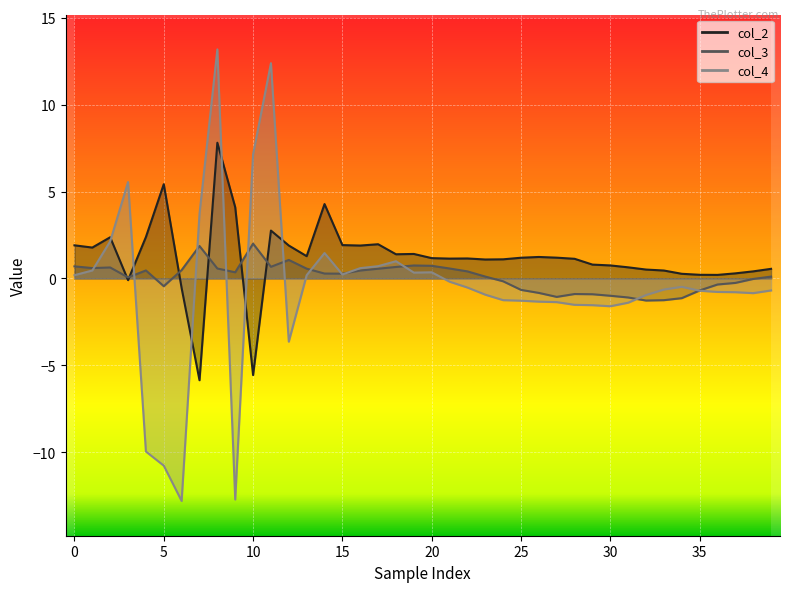

The value of col_4 at 15 is -5.7. True or false?

False